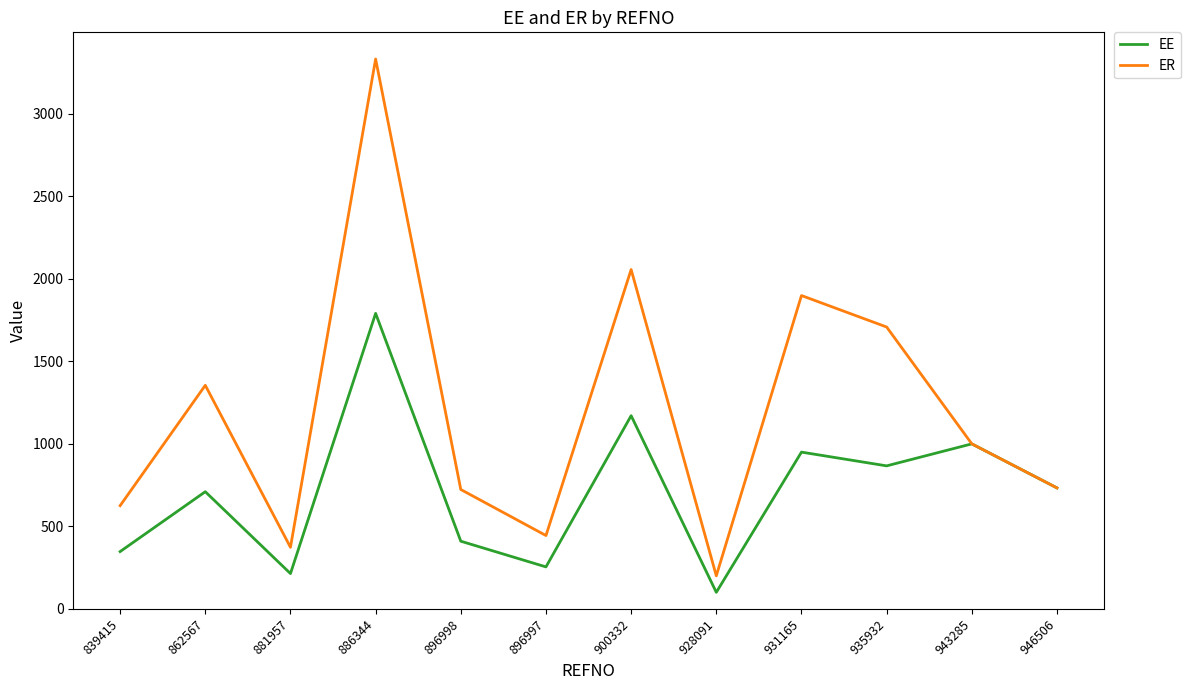

At 928091, list the series in order from largest to smallest.

ER, EE